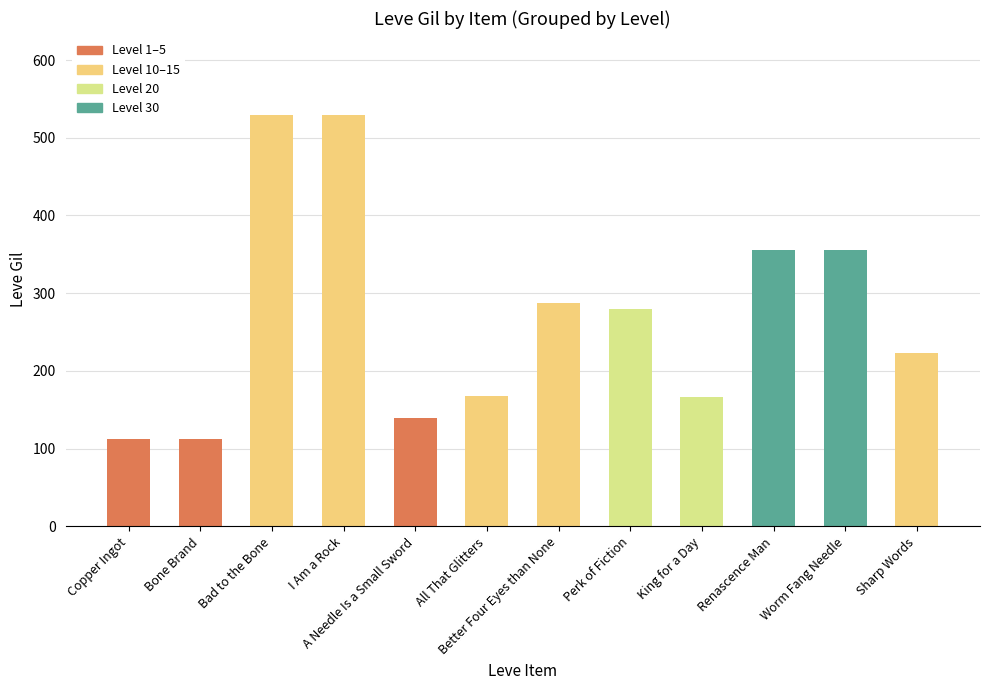

What is the value of the 3rd bar from the left?

529